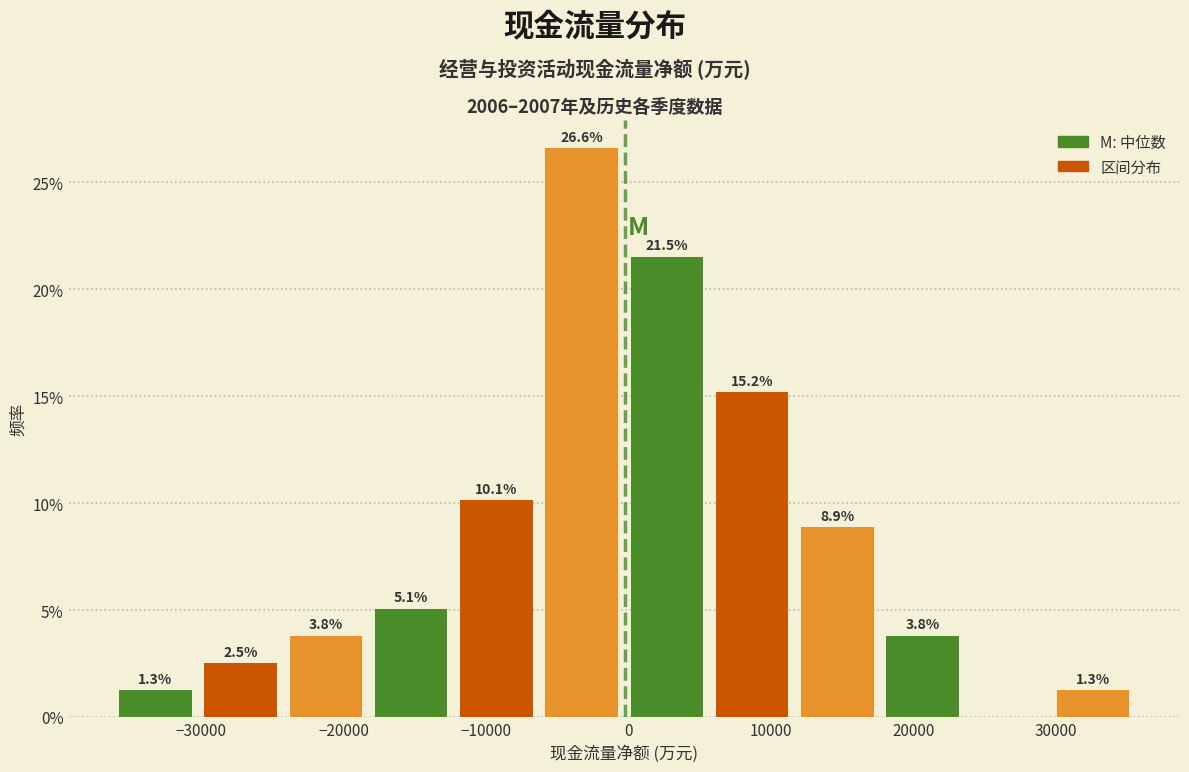

Which range on the x-axis has the tallest bar?

-6000 to 0